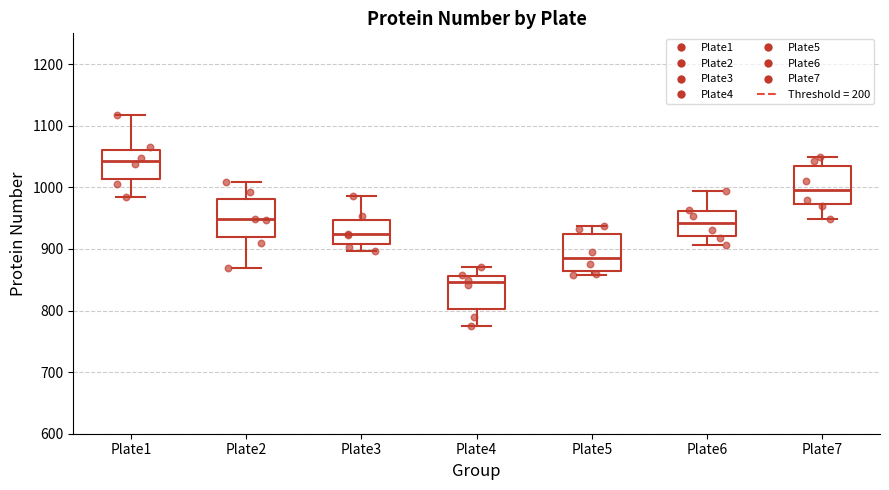

Reading left to right, read every box against the y-axis: the position of its median line, the range the box covers, and the ends of its whiskers. The values are not printed on the chart, so give them approximately, as read against the axis.

Plate1: median 1040, box 1010 to 1060, whiskers 980 to 1120
Plate2: median 950, box 920 to 980, whiskers 870 to 1010
Plate3: median 920, box 910 to 950, whiskers 900 to 990
Plate4: median 850, box 800 to 860, whiskers 780 to 870
Plate5: median 890, box 860 to 920, whiskers 860 (just below the box's lower edge) to 940
Plate6: median 940, box 920 to 960, whiskers 910 to 990
Plate7: median 1000, box 970 to 1040, whiskers 950 to 1050